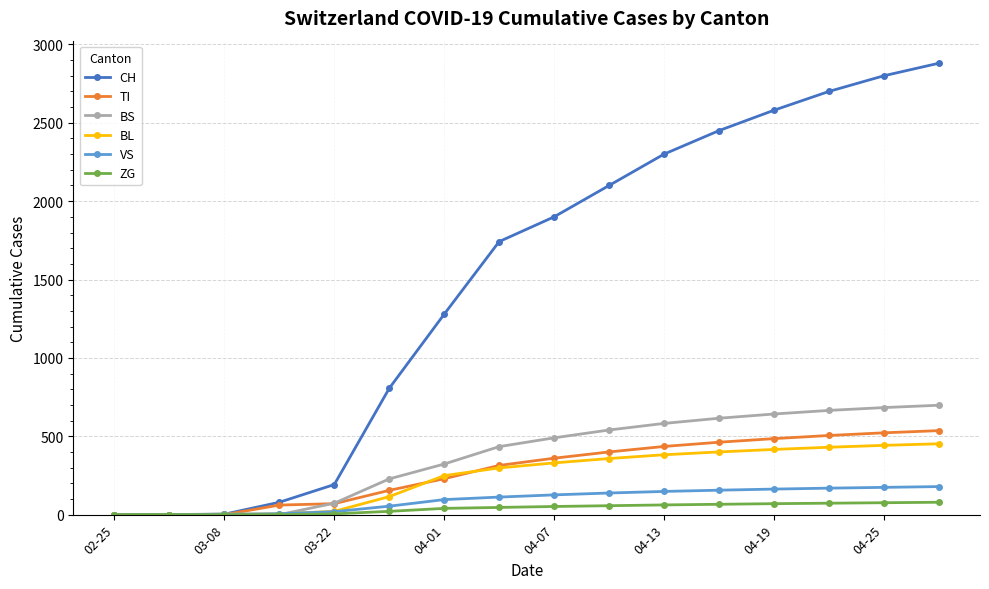

How many values in the TI series are below 360?

8